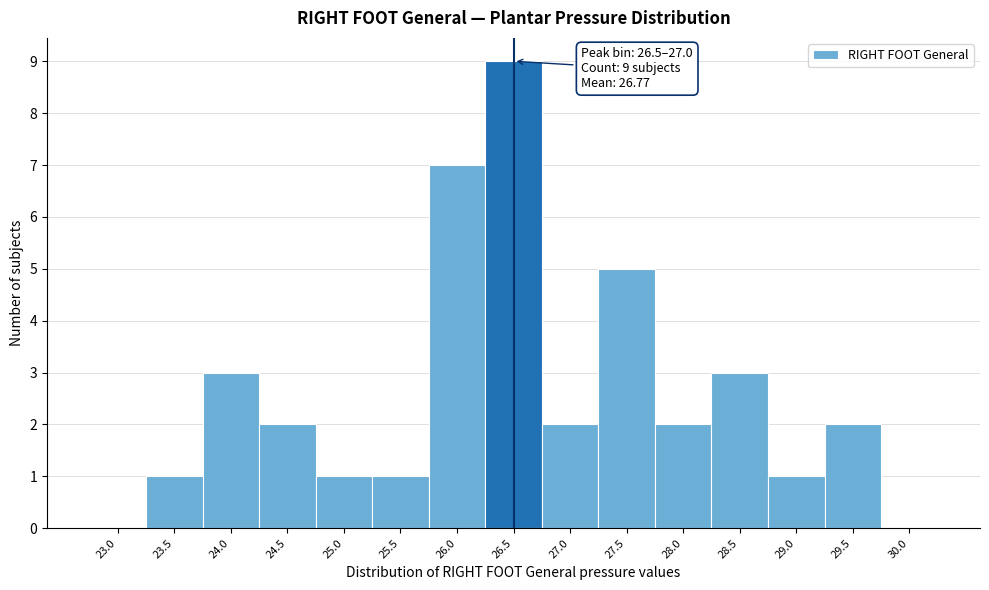

Reading right to left, transcribe all the data shown in this chart.

30.0=0	29.5=2	29.0=1	28.5=3	28.0=2	27.5=5	27.0=2	26.5=9	26.0=7	25.5=1	25.0=1	24.5=2	24.0=3	23.5=1	23.0=0